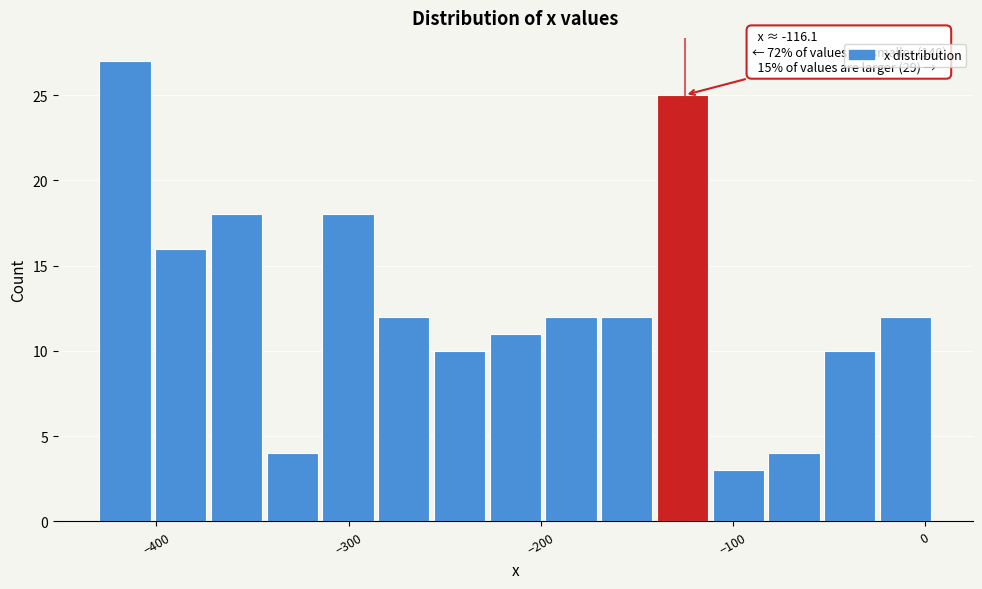

Around what value on the x-axis is the tallest bar? Give the approximate position of its centre, as read against the axis.

-420